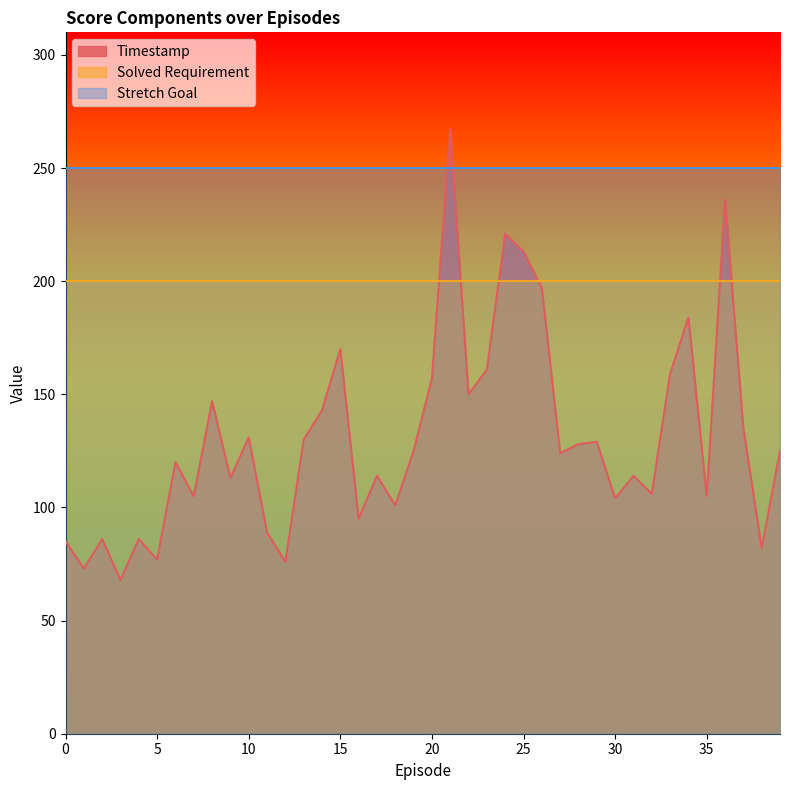

Is the value of Solved Requirement at 10 greater than the value of Stretch Goal at 37?

No